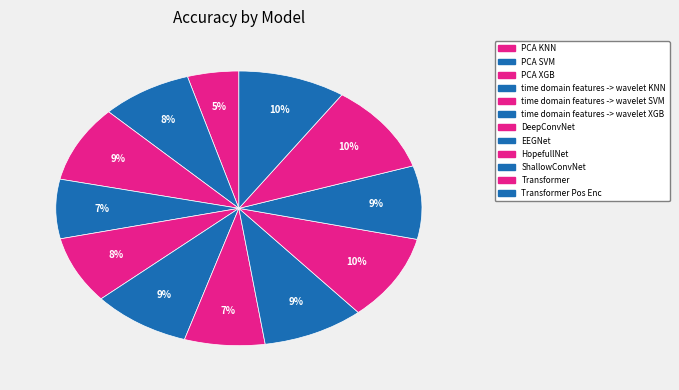

How many slices are in this pie chart?

12